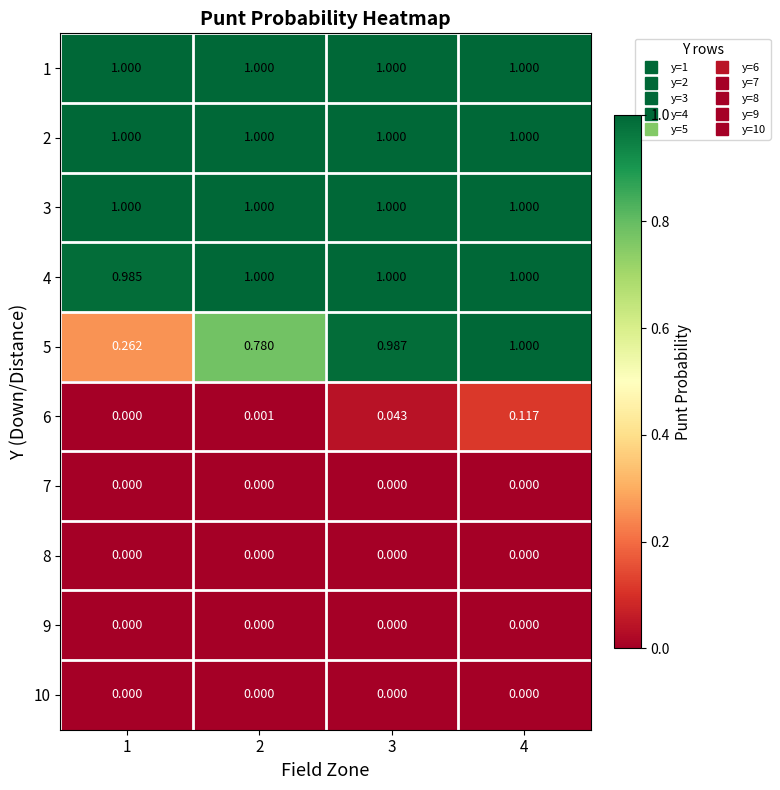

How many data points in 4 are less than 1?

1